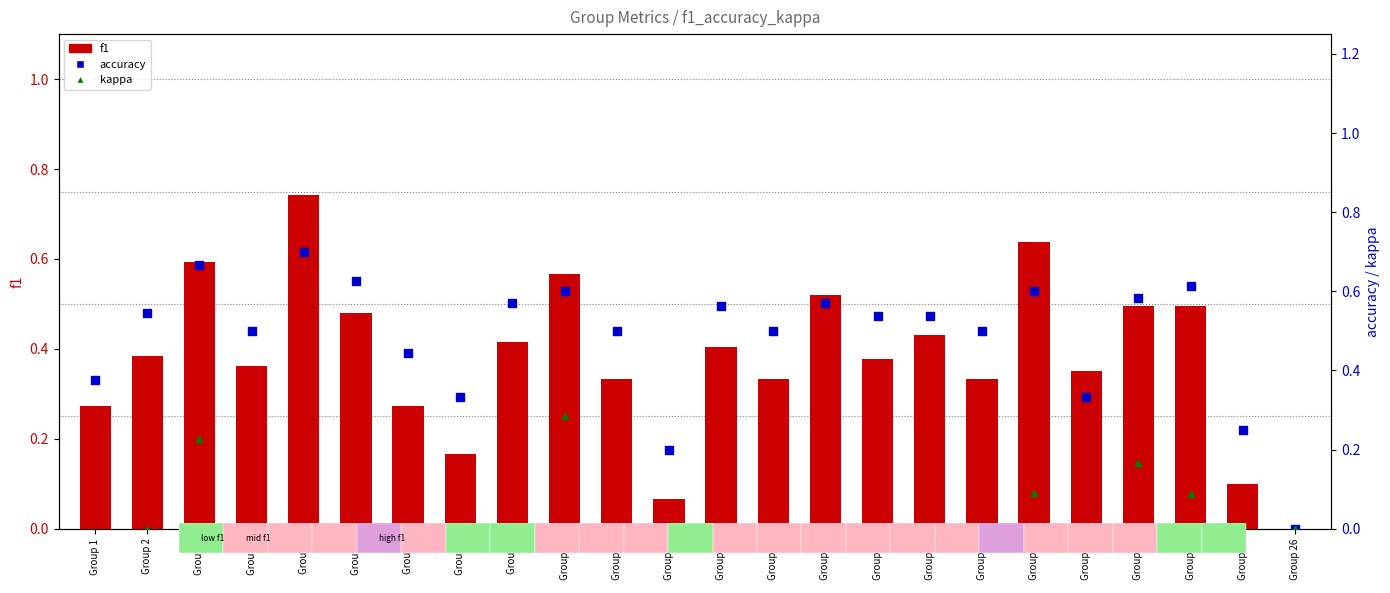

Which series has the largest total across all categories?

accuracy